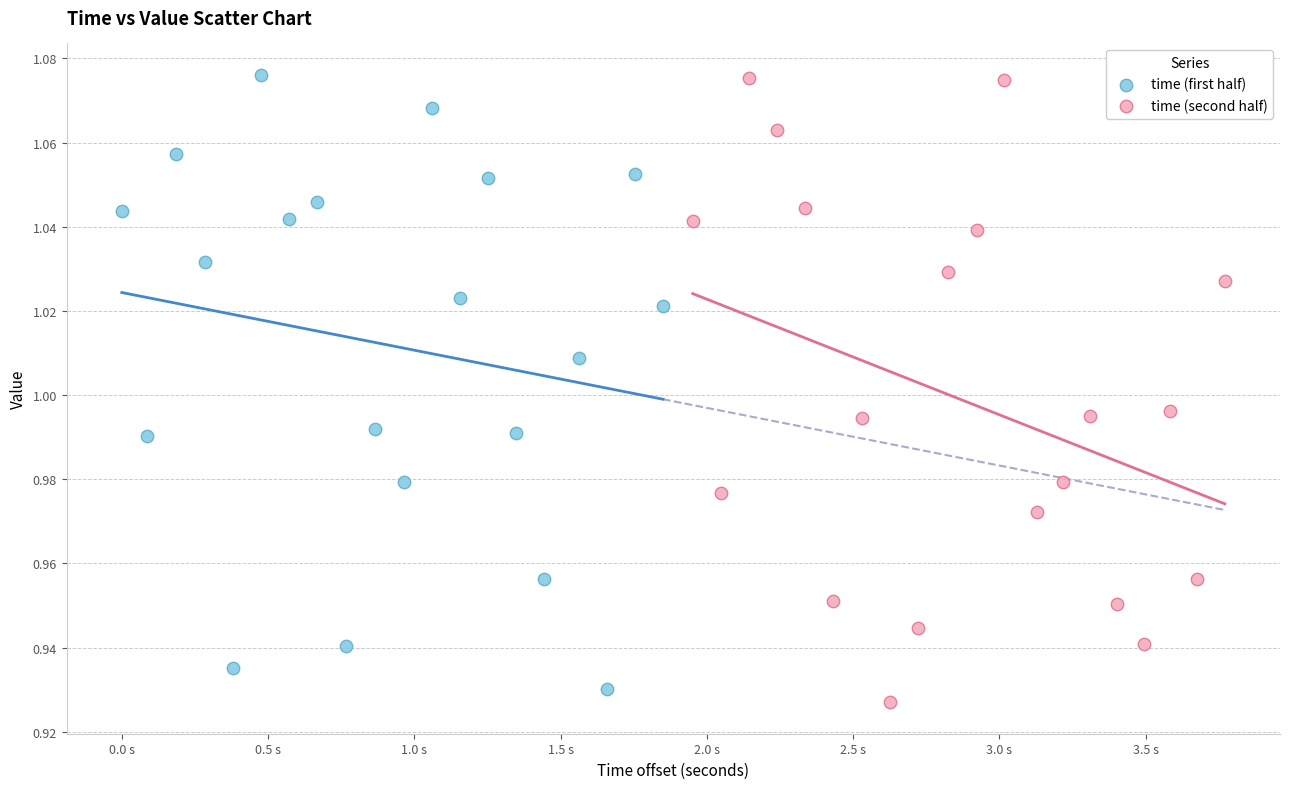

What are all the series names shown in the legend?

time (first half), time (second half)